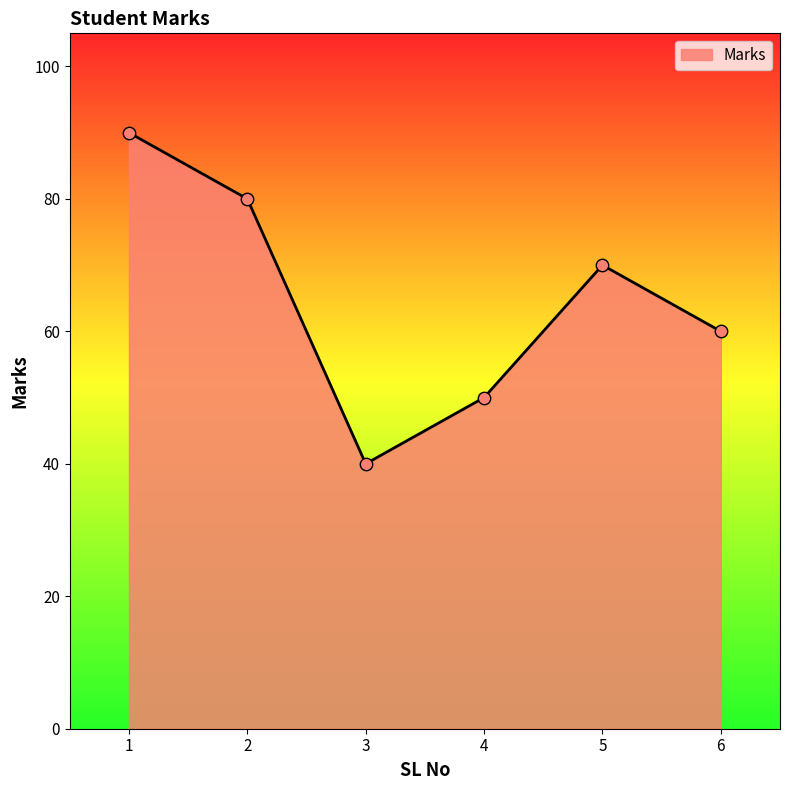

What is the change in value from 5 to 6?

-10